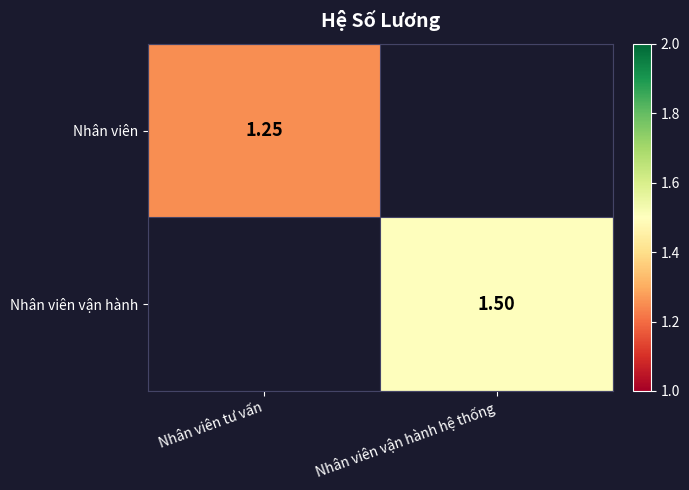

What is the greatest value displayed?

1.5